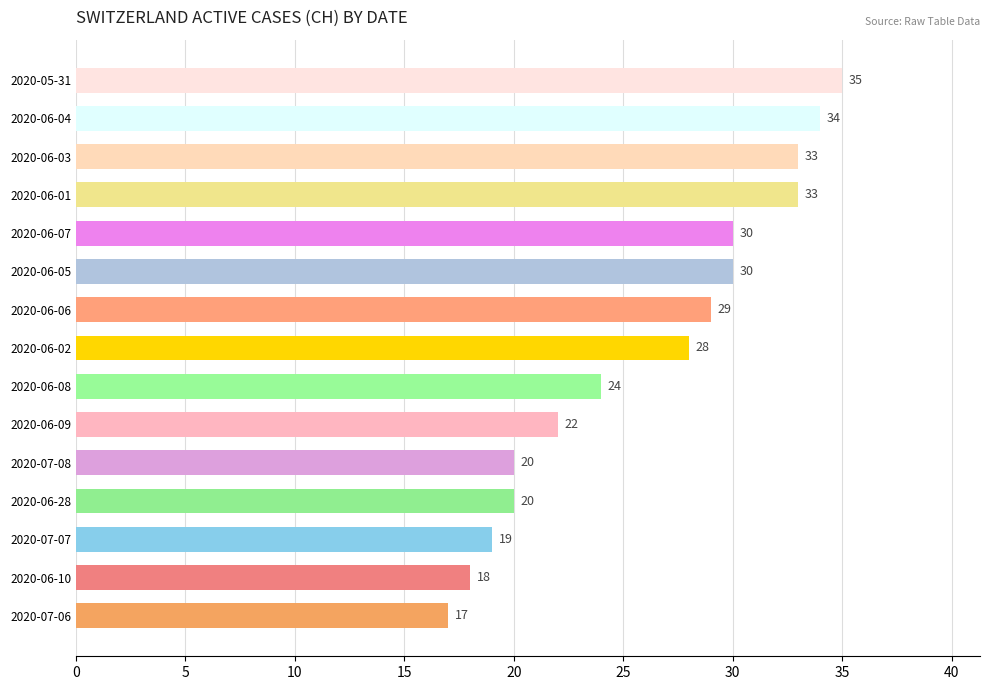

True or false: the data shows 30 at 2020-06-05.

True